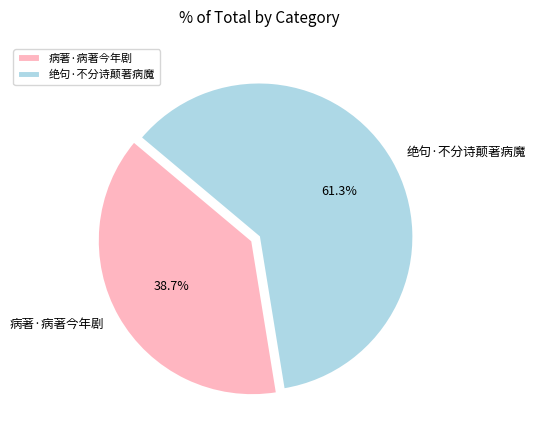

What percentage is the 病著·病著今年剧 slice, to the nearest percent?

39%